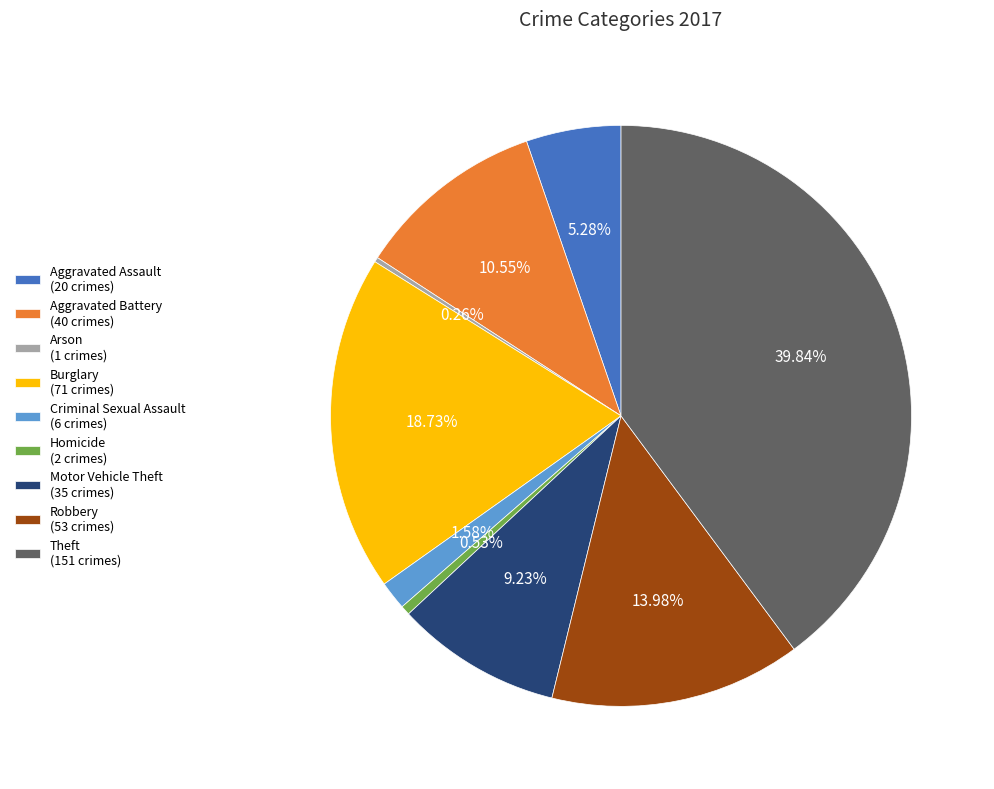

To the nearest percent, what percentage of the pie is Theft?

40%